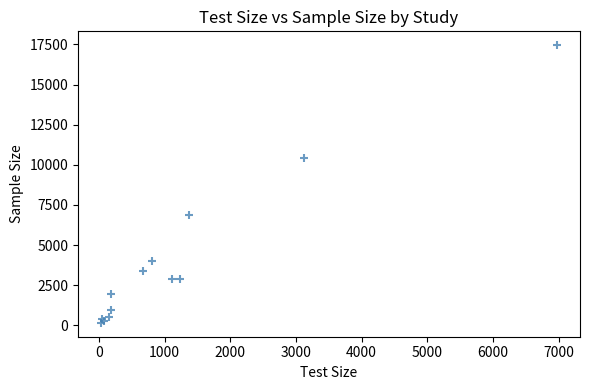

What Y value in the scatter plot is closest to 8799?

10391